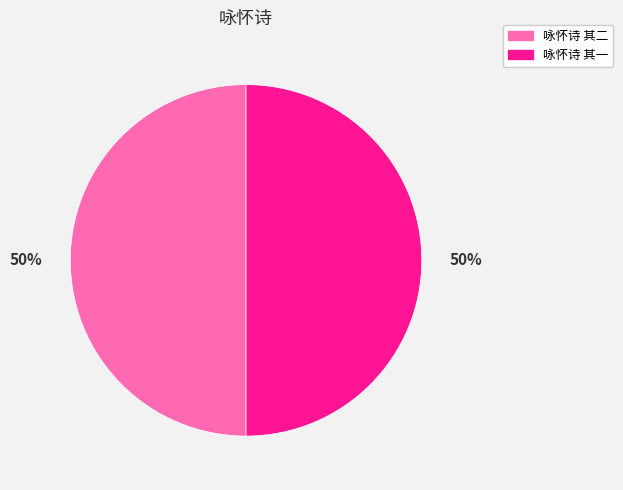

The 咏怀诗 其一 slice represents 50% of the pie. True or false?

True